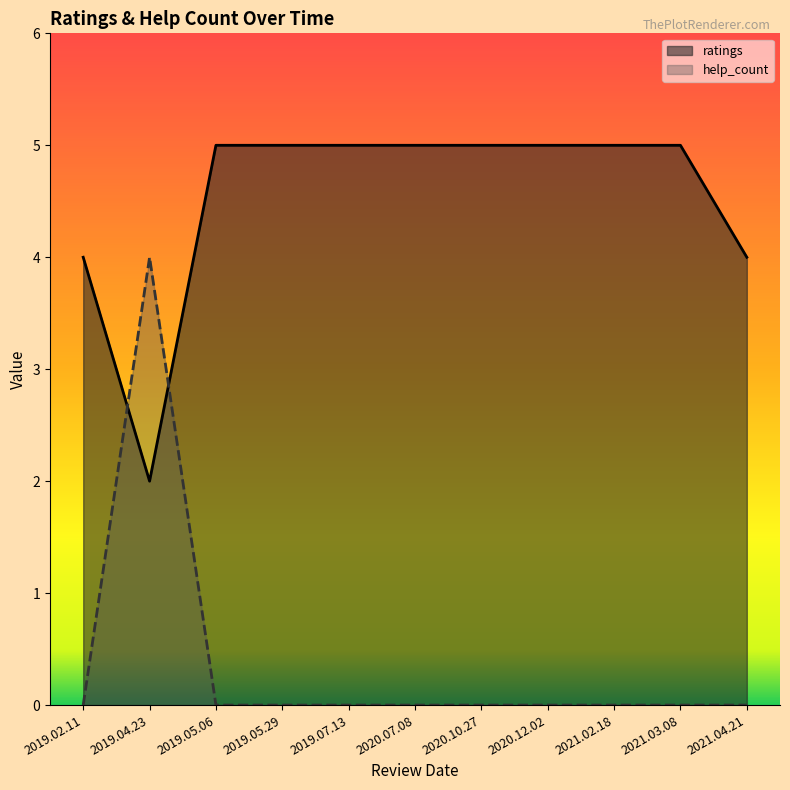

What position from the left is 2019.02.11?

1